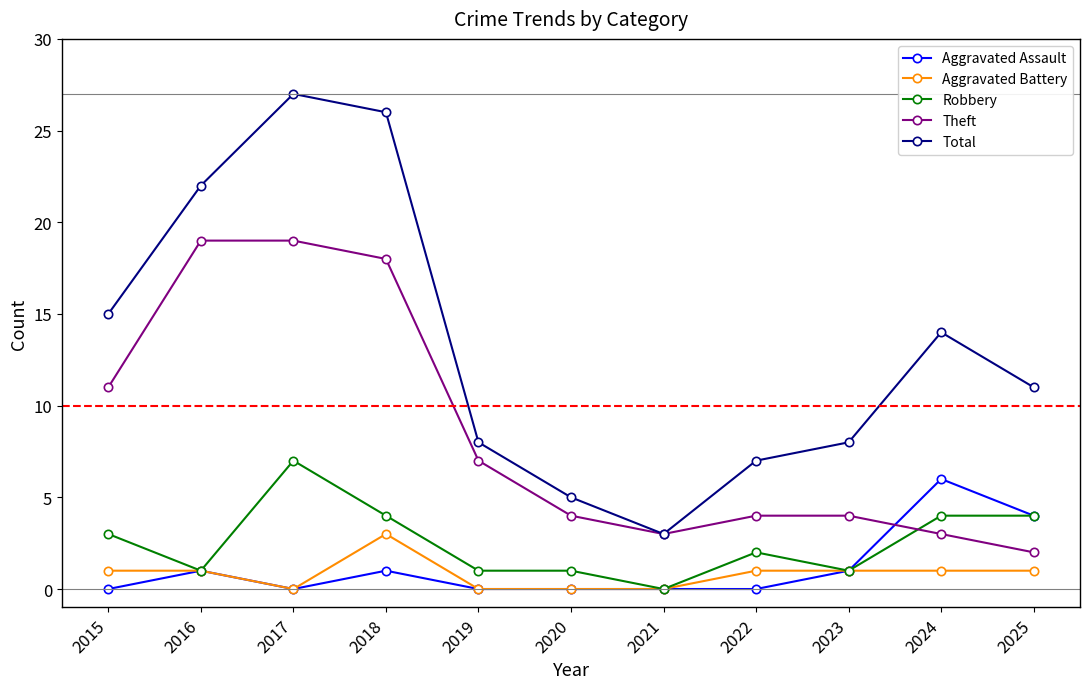

What is the value of the Aggravated Battery point at the 2nd from the left?

1